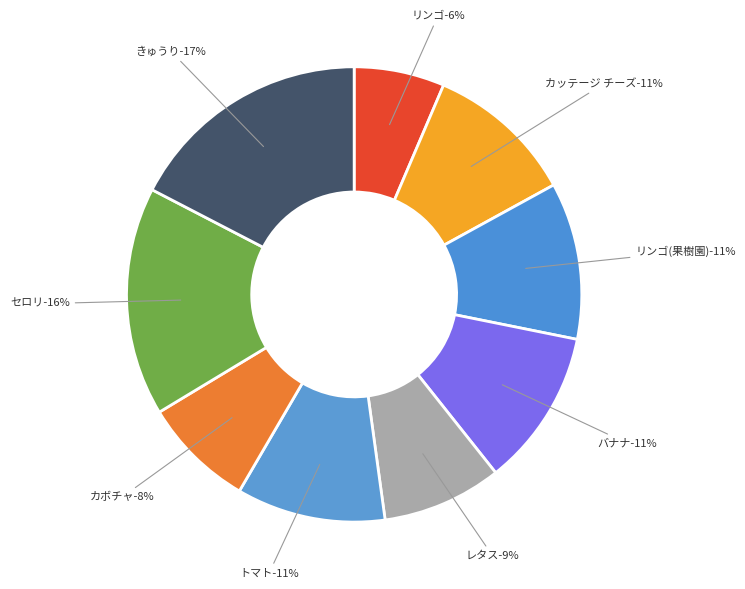

Which has a higher value, カッテージ チーズ or トマト?

カッテージ チーズ